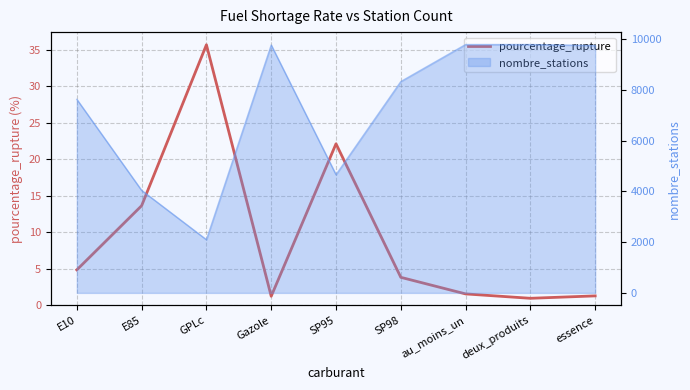

Reading left to right, extract all data points from this chart.

4.8	13.6	35.6	1.2	22.1	3.8	1.6	1.0	1.3